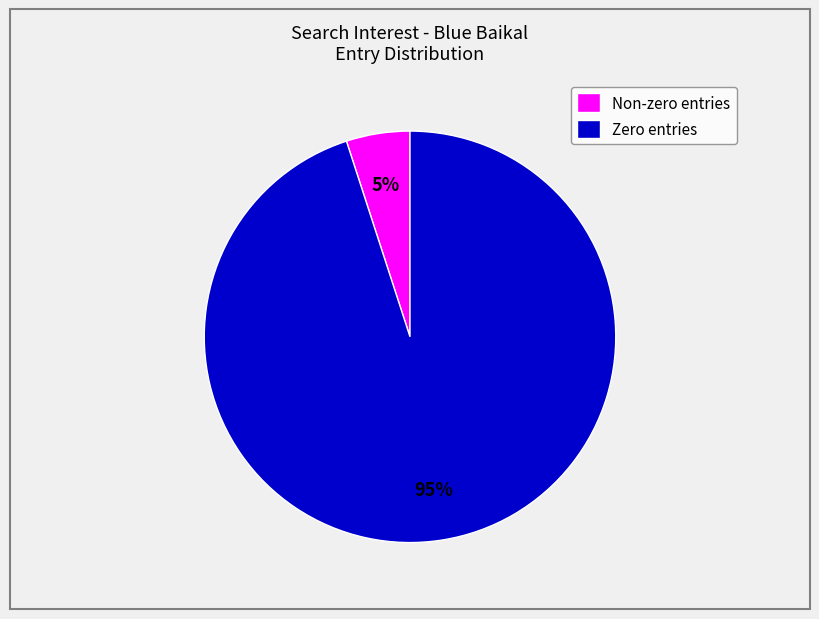

Rank the categories by value from highest to lowest.

Zero entries, Non-zero entries